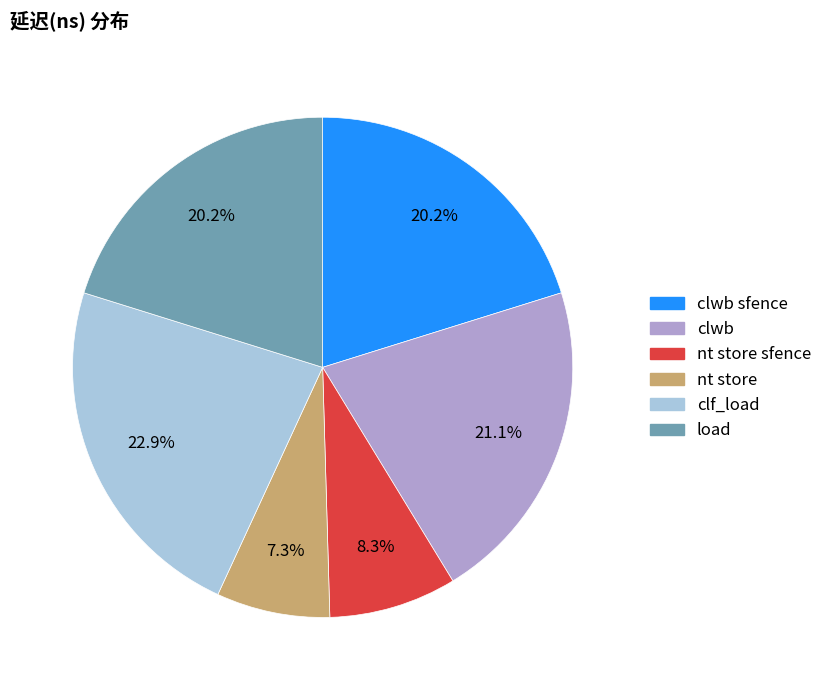

How many segments does this pie chart have?

6